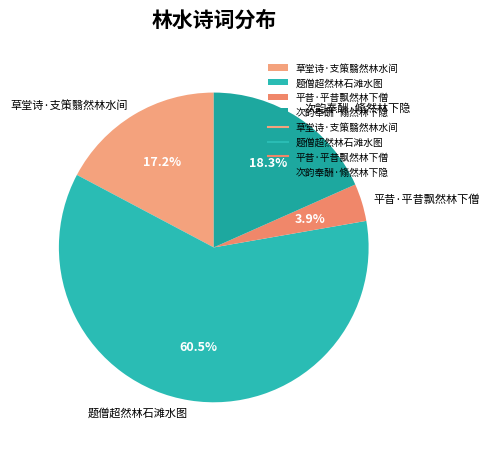

How many segments does this pie chart have?

4